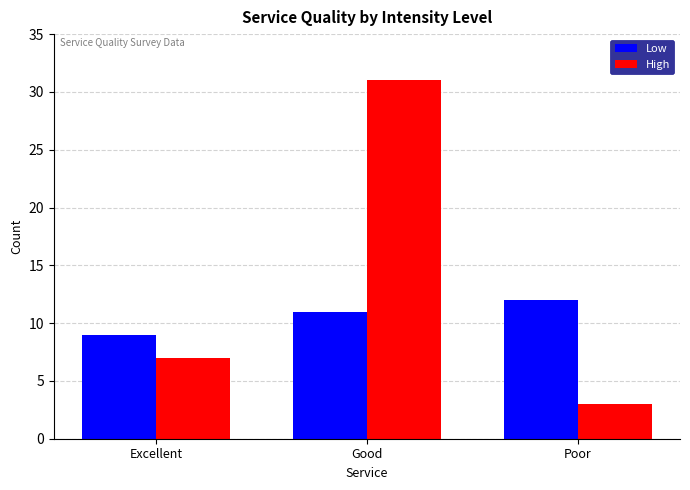

What is the difference between the maximum and minimum values in the Low series?

3